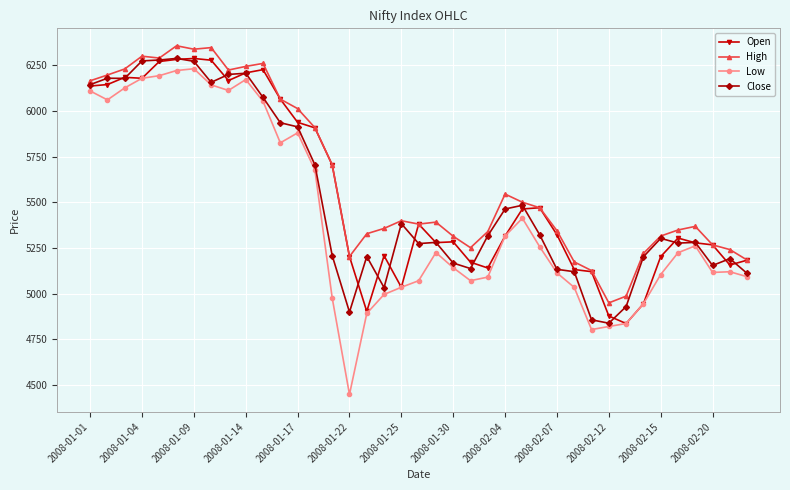

What is the greatest value displayed?

6357.1